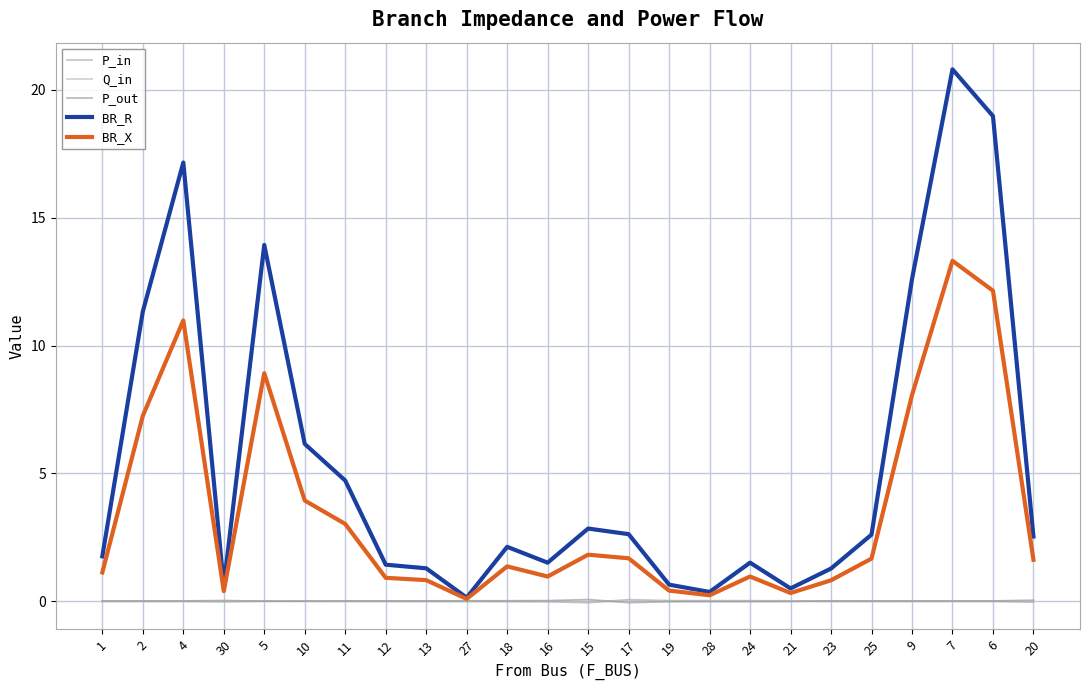

Does the chart have visible grid lines?

Yes